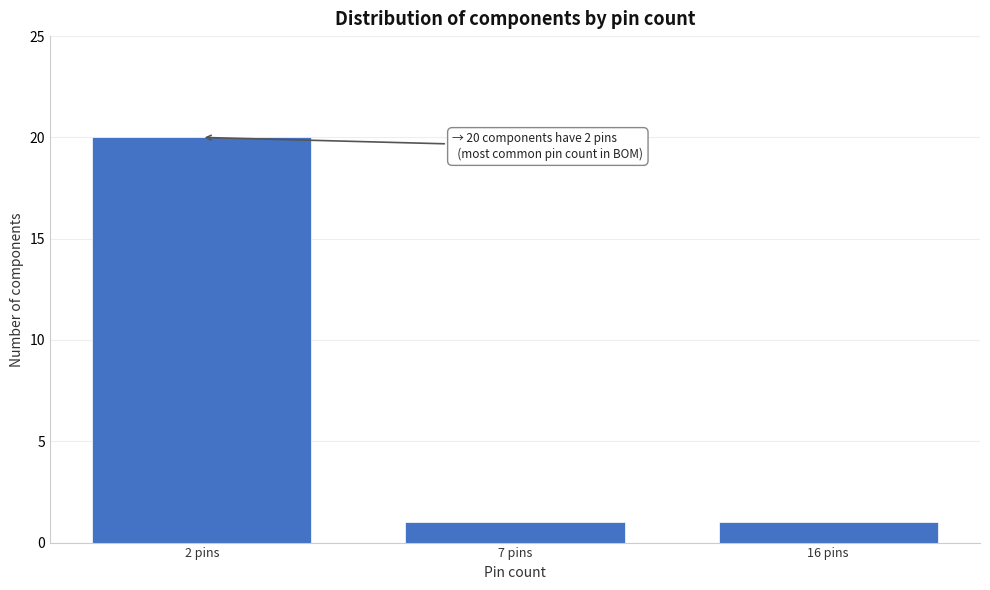

Reading left to right, what are all the values shown in this chart?

2 pins=20	7 pins=1	16 pins=1